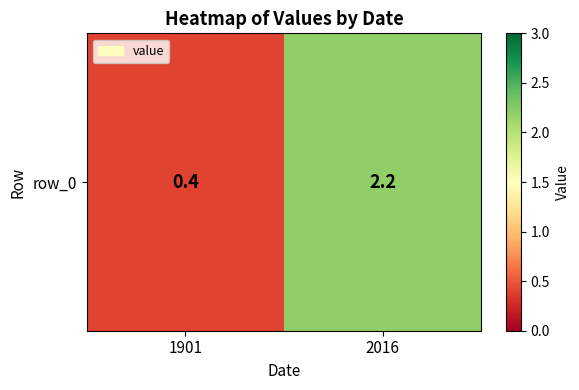

What is the sum of all values?

2.6